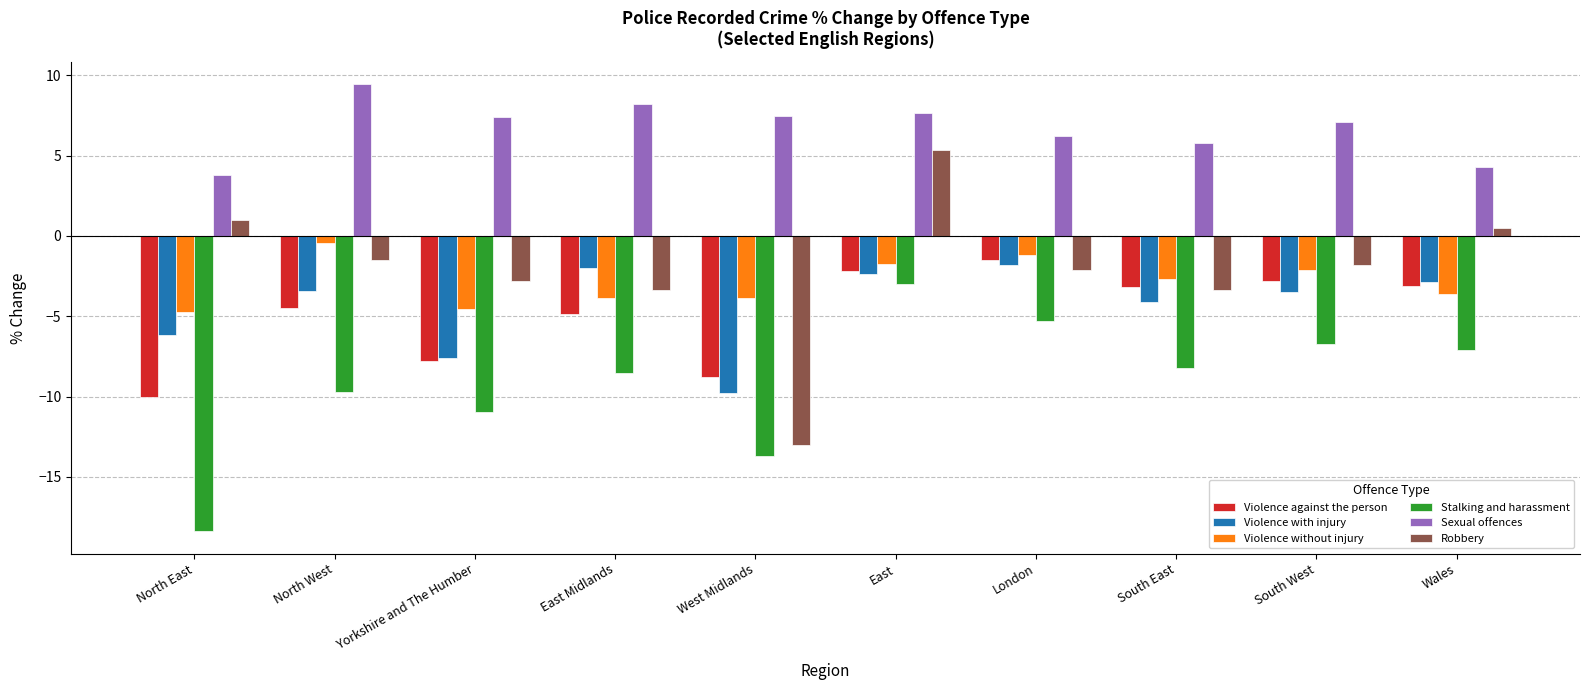

At which category is the sum across all series the highest?

East